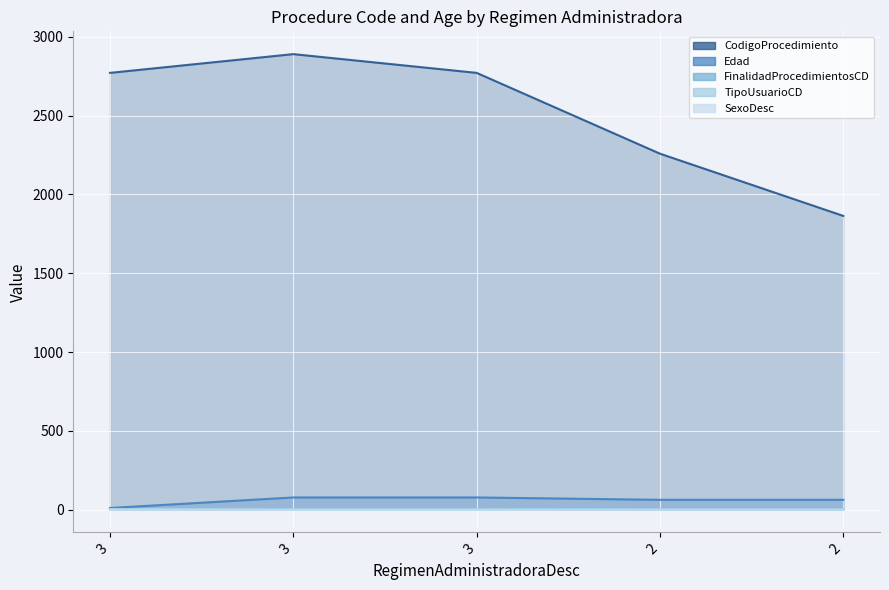

True or false: SexoDesc and Edad intersect in this chart.

False